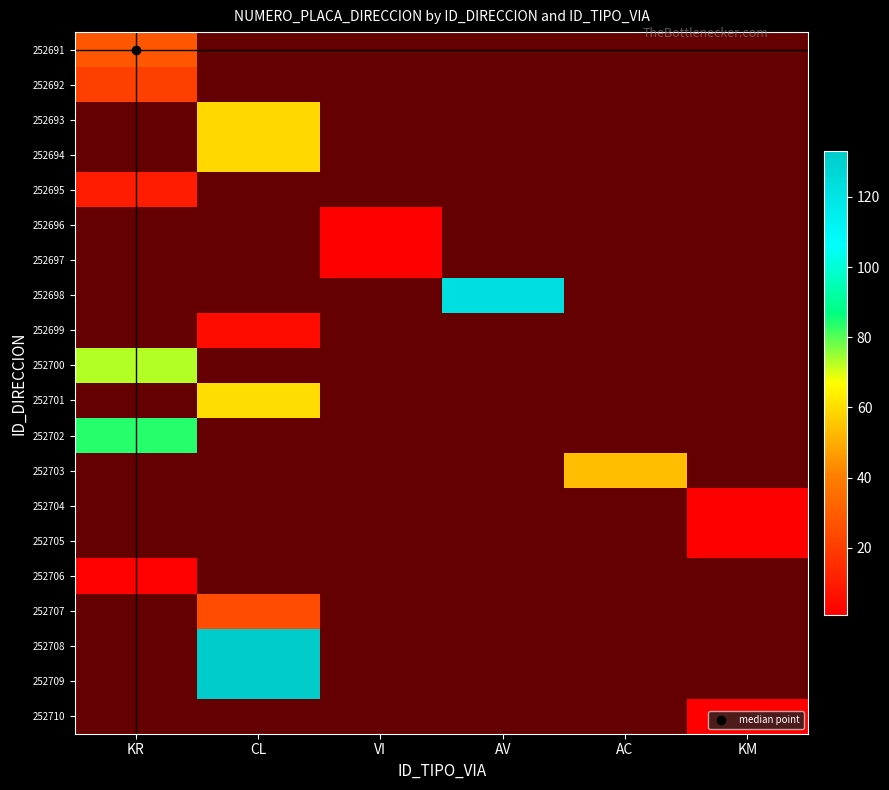

What is the minimum value shown in the chart?

1.0